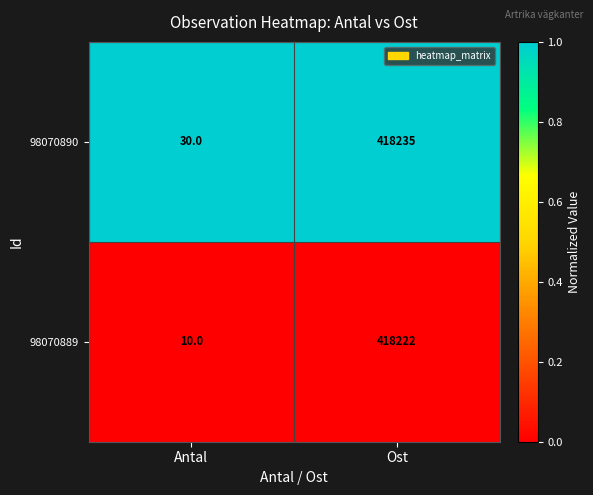

At which category is the sum across all series the highest?

Ost